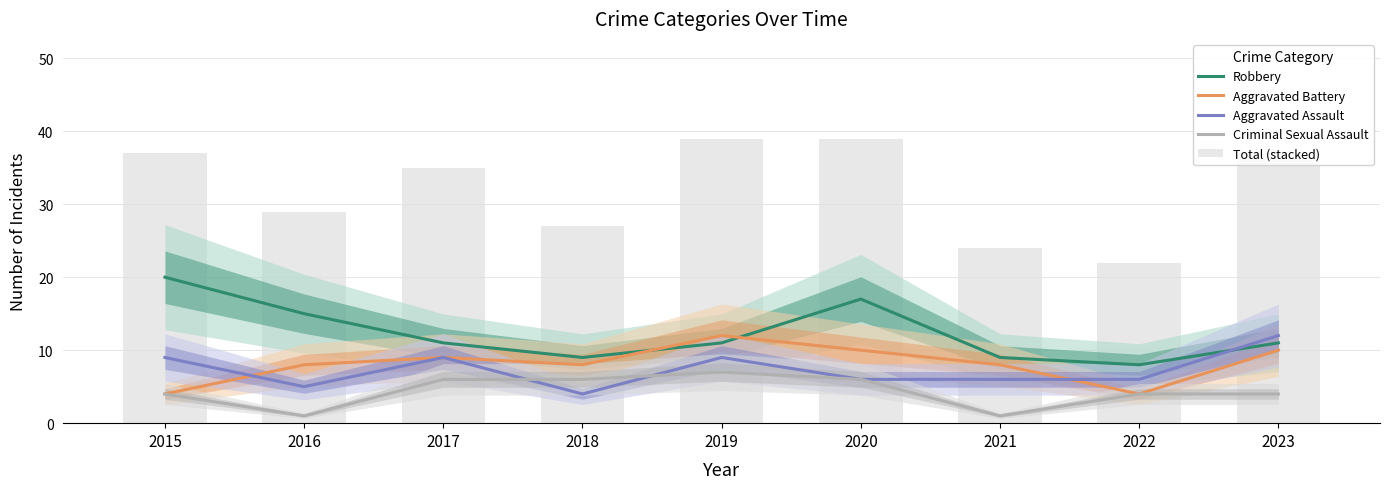

What is the maximum value shown in the chart?

39